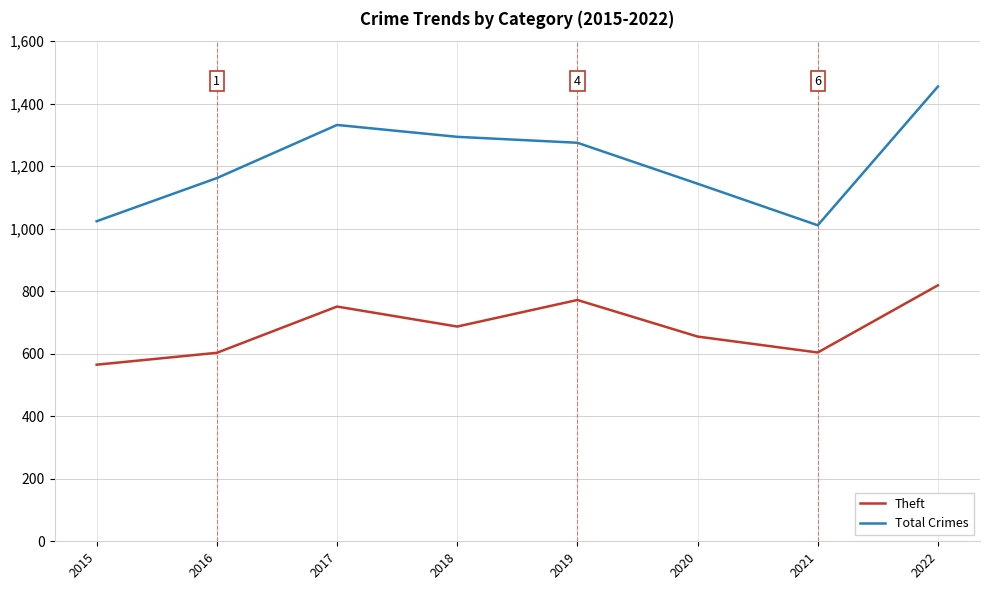

Is it true that Total Crimes equals 1744 at 2020?

False